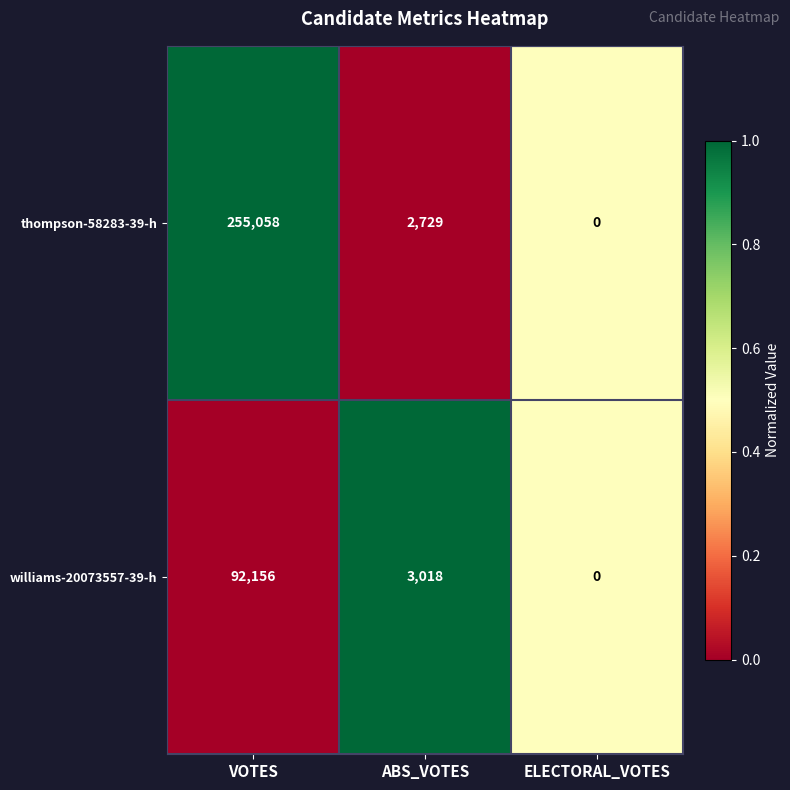

Between VOTES and ABS_VOTES, which series saw the biggest shift?

thompson-58283-39-h